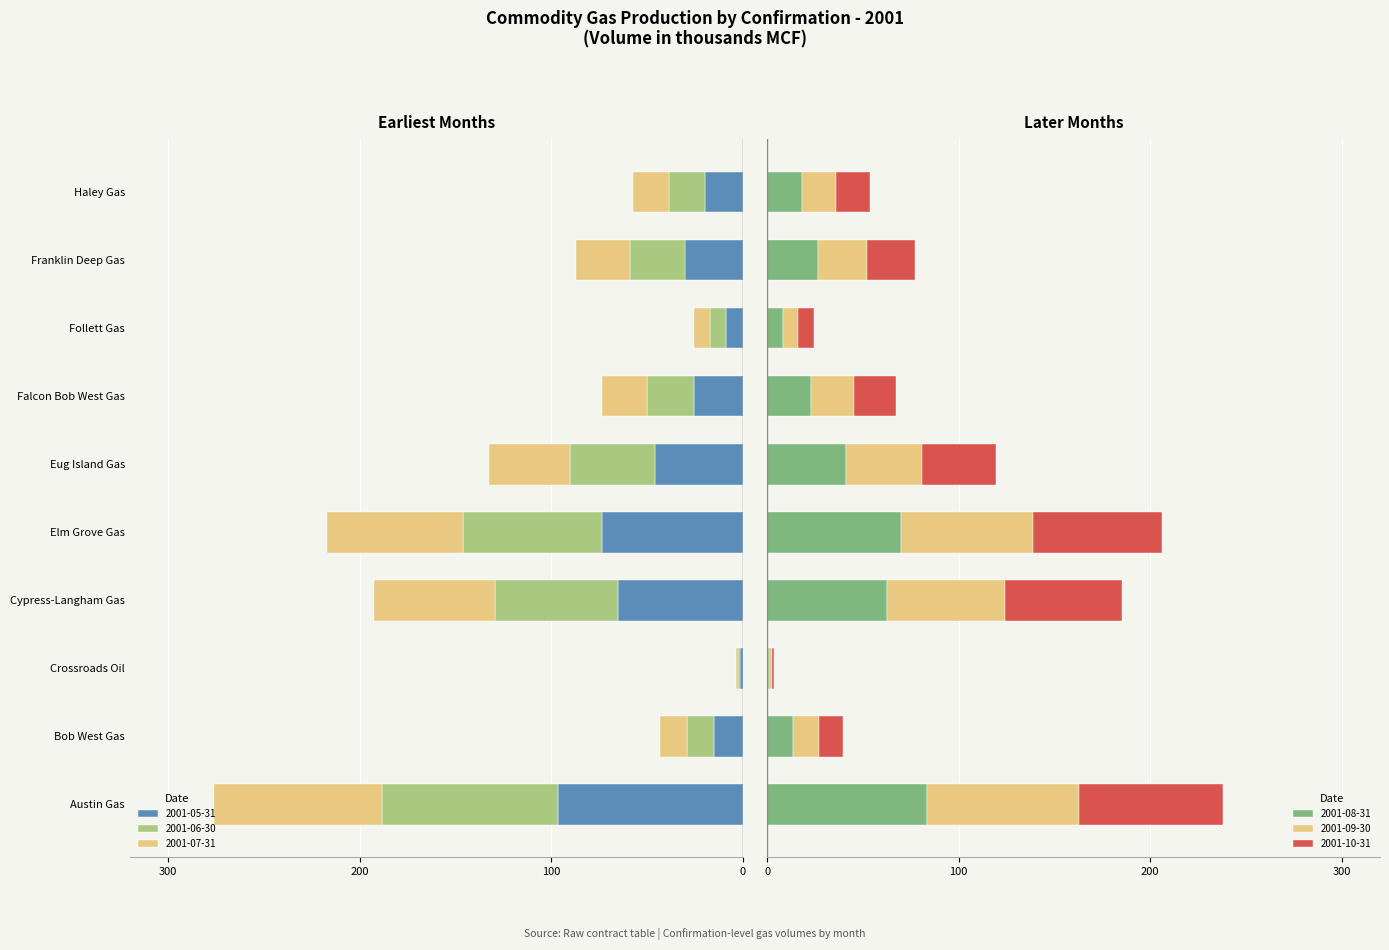

Reading left to right, transcribe all the data shown in this chart.

2001-05-31: -96.3	-14.7	-1.2	-64.9	-73.5	-45.7	-25.3	-8.5	-30.1	-19.5
2001-06-30: -91.9	-14.2	-1.2	-64.2	-72.3	-44.2	-24.5	-8.4	-29.0	-19.0
2001-07-31: -87.7	-13.9	-1.2	-63.4	-71.0	-42.6	-23.9	-8.4	-27.7	-18.6
2001-08-31: 83.5	13.6	1.1	62.6	69.9	41.2	23.1	8.2	26.7	18.3
2001-09-30: 79.3	13.2	1.2	61.8	68.7	39.8	22.5	8.1	25.6	17.9
2001-10-31: 75.2	12.9	1.1	61.1	67.6	38.3	21.9	8.1	24.6	17.4